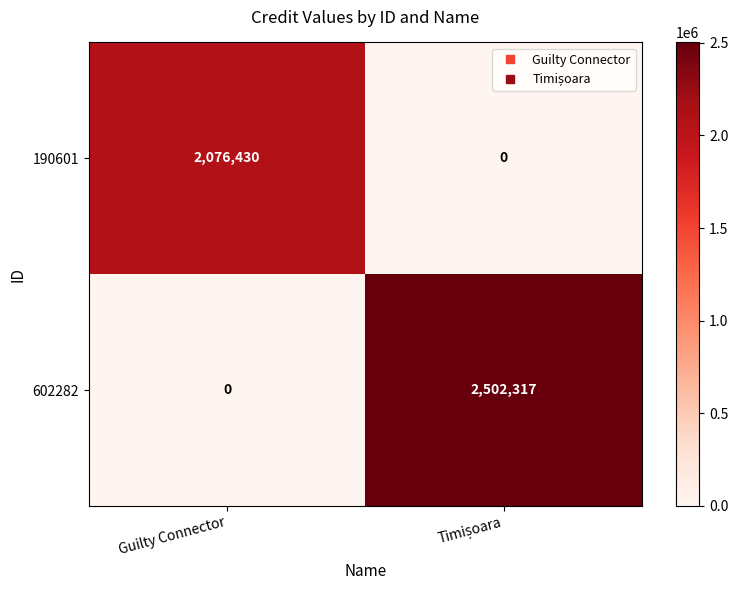

List the series in order of their peak value, lowest first.

190601, 602282